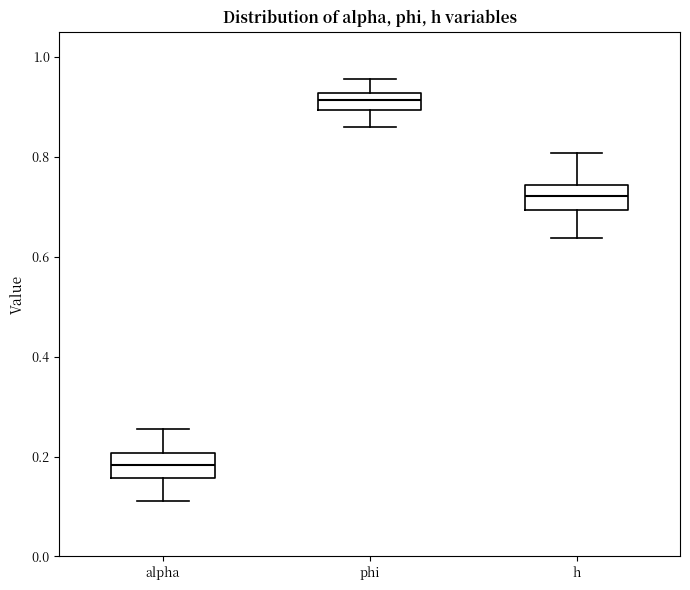

Reading left to right, read every box against the y-axis: the position of its median line, the range the box covers, and the ends of its whiskers. The values are not printed on the chart, so give them approximately, as read against the axis.

alpha: median 0.18, box 0.16 to 0.20, whiskers 0.12 to 0.26
phi: median 0.92 (inside the box), box 0.90 to 0.92, whiskers 0.86 to 0.96
h: median 0.72, box 0.70 to 0.74, whiskers 0.64 to 0.80